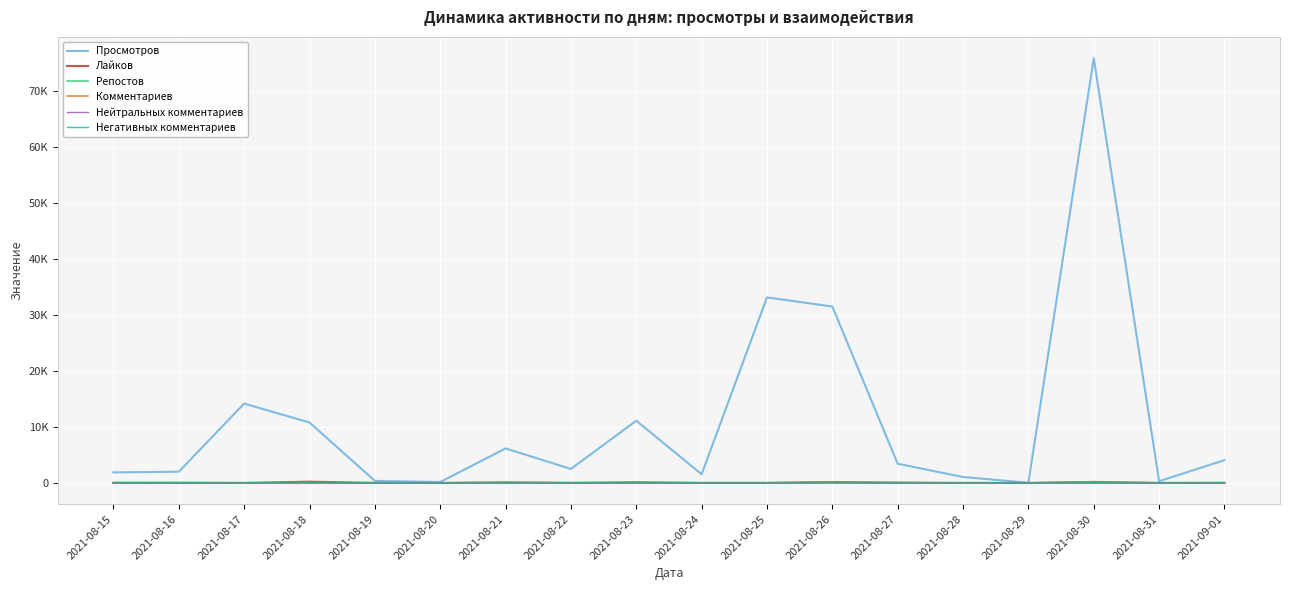

Reading right to left, extract all data points from this chart.

Просмотров: 2021-09-01=4073	2021-08-31=307	2021-08-30=75944	2021-08-29=28	2021-08-28=1059	2021-08-27=3437	2021-08-26=31533	2021-08-25=33167	2021-08-24=1552	2021-08-23=11123	2021-08-22=2505	2021-08-21=6164	2021-08-20=163	2021-08-19=368	2021-08-18=10808	2021-08-17=14182	2021-08-16=2006	2021-08-15=1881
Лайков: 2021-09-01=25	2021-08-31=2	2021-08-30=180	2021-08-29=0	2021-08-28=6	2021-08-27=38	2021-08-26=159	2021-08-25=13	2021-08-24=13	2021-08-23=120	2021-08-22=15	2021-08-21=91	2021-08-20=2	2021-08-19=5	2021-08-18=225	2021-08-17=3	2021-08-16=42	2021-08-15=33
Репостов: 2021-09-01=0	2021-08-31=3	2021-08-30=203	2021-08-29=1	2021-08-28=4	2021-08-27=81	2021-08-26=137	2021-08-25=14	2021-08-24=8	2021-08-23=29	2021-08-22=4	2021-08-21=115	2021-08-20=1	2021-08-19=1	2021-08-18=60	2021-08-17=4	2021-08-16=14	2021-08-15=11
Комментариев: 2021-09-01=0	2021-08-31=0	2021-08-30=14	2021-08-29=0	2021-08-28=0	2021-08-27=0	2021-08-26=57	2021-08-25=0	2021-08-24=0	2021-08-23=3	2021-08-22=1	2021-08-21=8	2021-08-20=0	2021-08-19=0	2021-08-18=9	2021-08-17=0	2021-08-16=0	2021-08-15=2
Нейтральных комментариев: 2021-09-01=0	2021-08-31=0	2021-08-30=3	2021-08-29=0	2021-08-28=0	2021-08-27=0	2021-08-26=9	2021-08-25=0	2021-08-24=0	2021-08-23=2	2021-08-22=1	2021-08-21=1	2021-08-20=0	2021-08-19=0	2021-08-18=5	2021-08-17=0	2021-08-16=0	2021-08-15=1
Негативных комментариев: 2021-09-01=0	2021-08-31=0	2021-08-30=3	2021-08-29=0	2021-08-28=0	2021-08-27=0	2021-08-26=3	2021-08-25=0	2021-08-24=0	2021-08-23=0	2021-08-22=0	2021-08-21=1	2021-08-20=0	2021-08-19=0	2021-08-18=0	2021-08-17=0	2021-08-16=0	2021-08-15=0